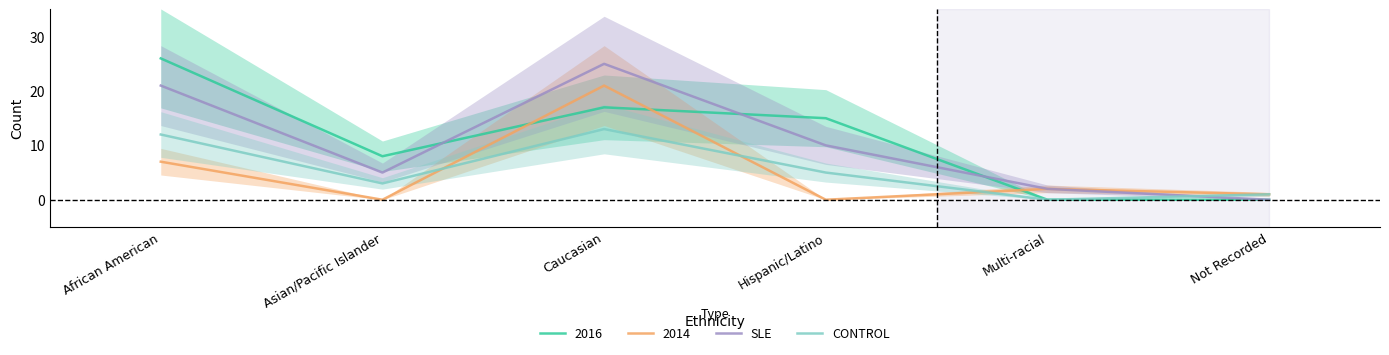

What is the total value across all series at African American?

33